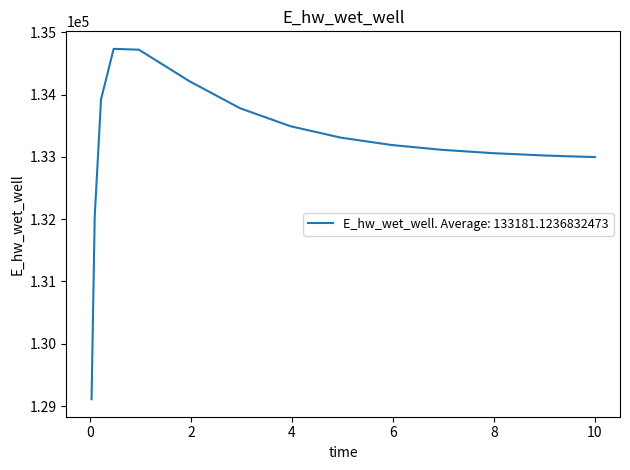

What is the difference between the maximum and minimum values?

5624.0